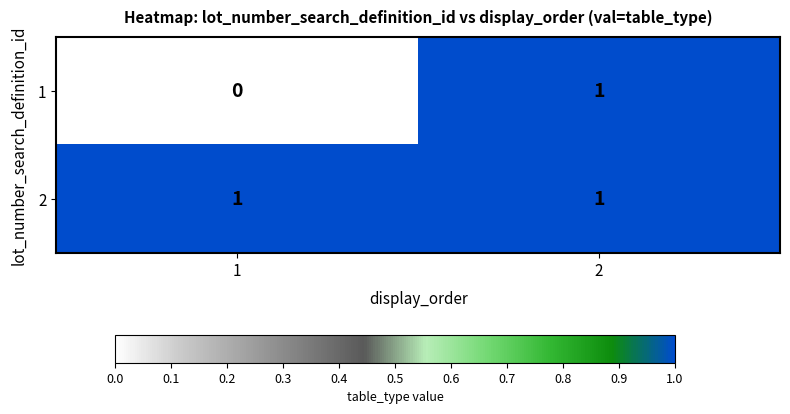

What is the maximum value shown in the chart?

1